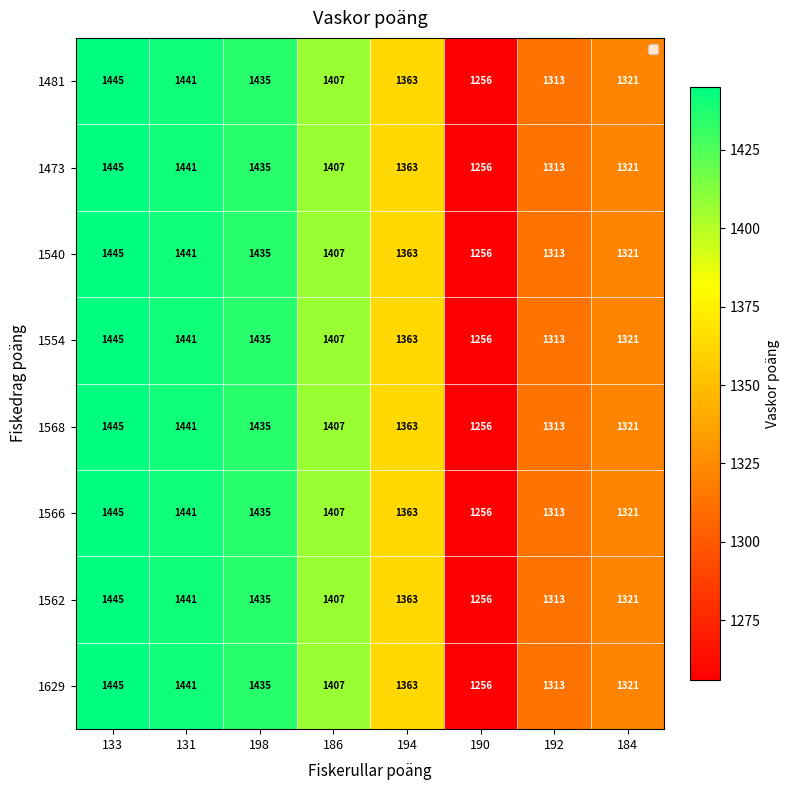

At which category does the chart reach its minimum across all series?

190